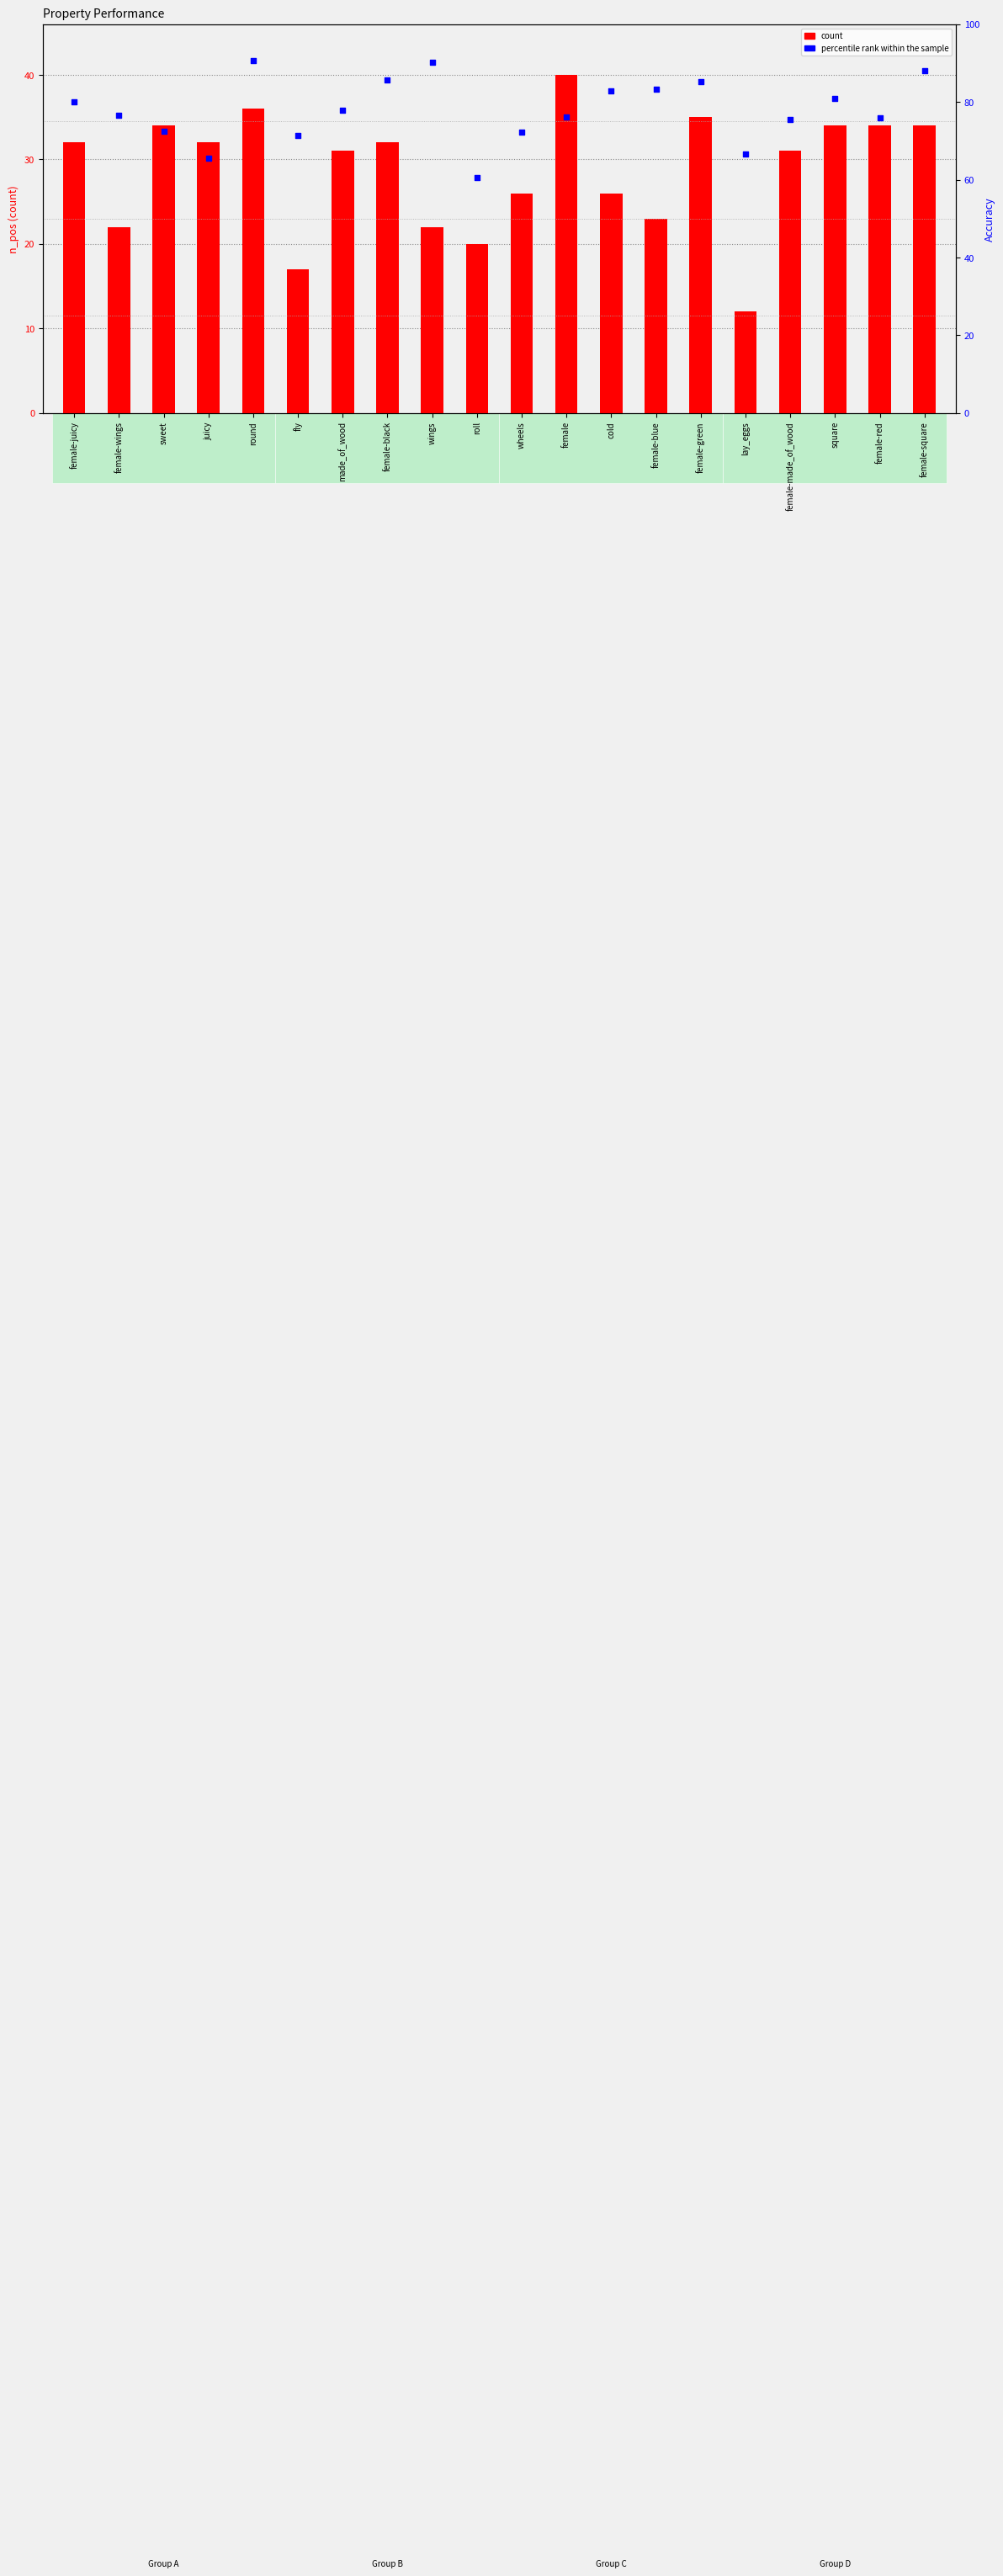

Which series reaches the minimum Y coordinate?

count